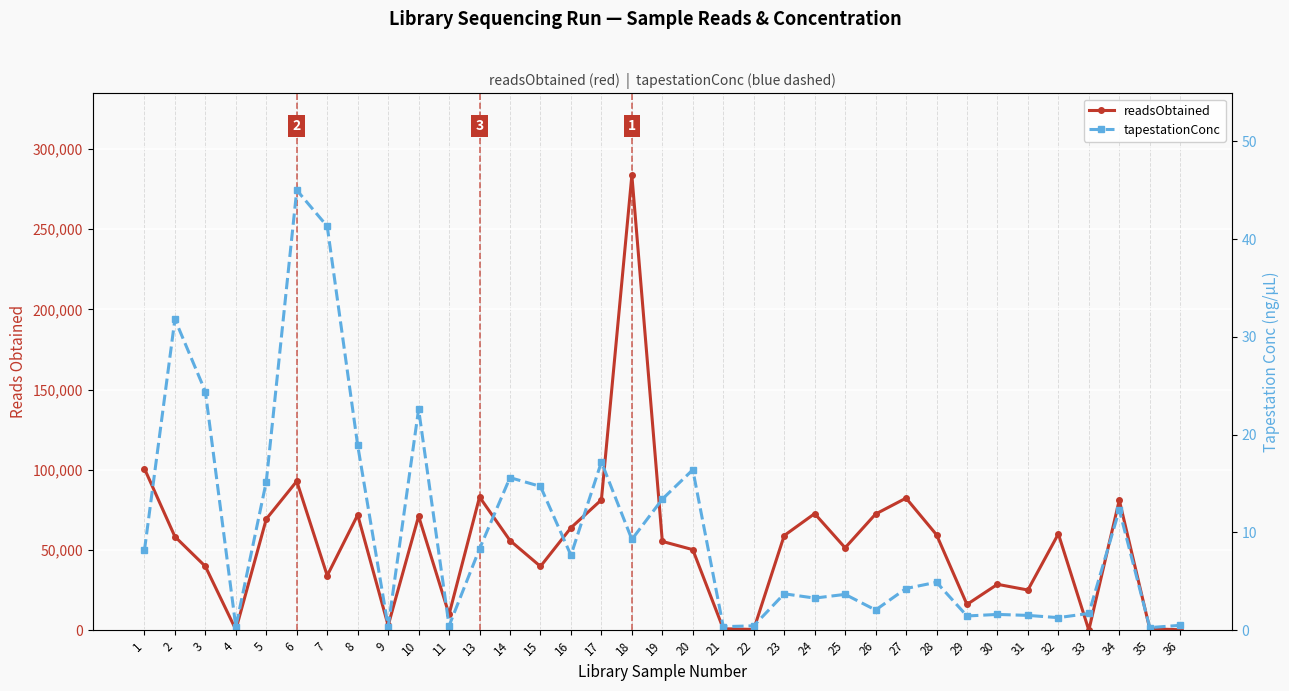

What is the difference between the highest and lowest values at 14?

55869.4